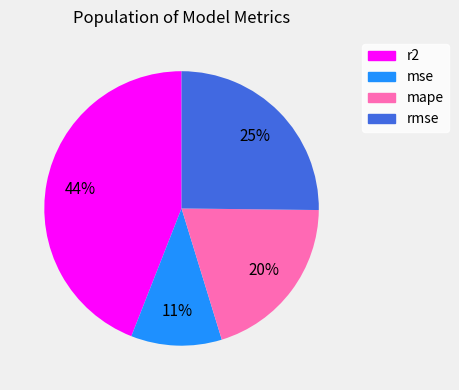

The mape slice represents 20% of the pie. True or false?

True